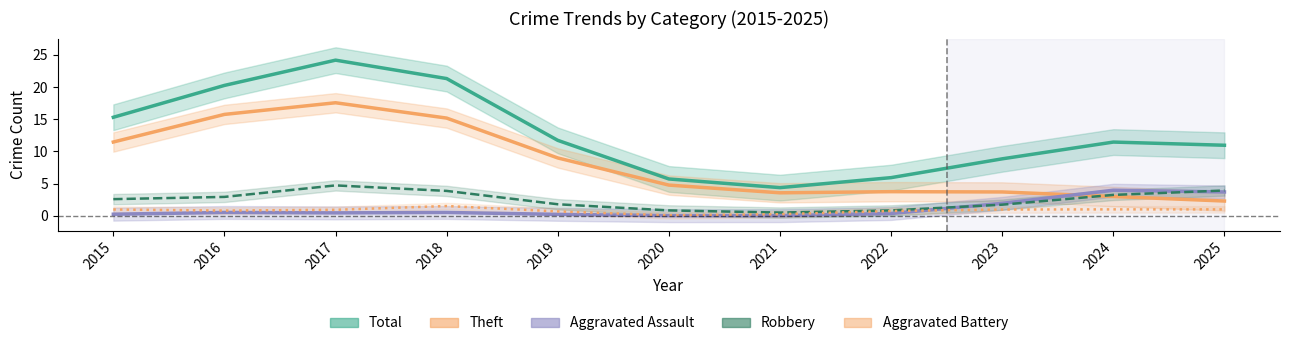

The Theft series shows 3.8 at 2022. True or false?

True